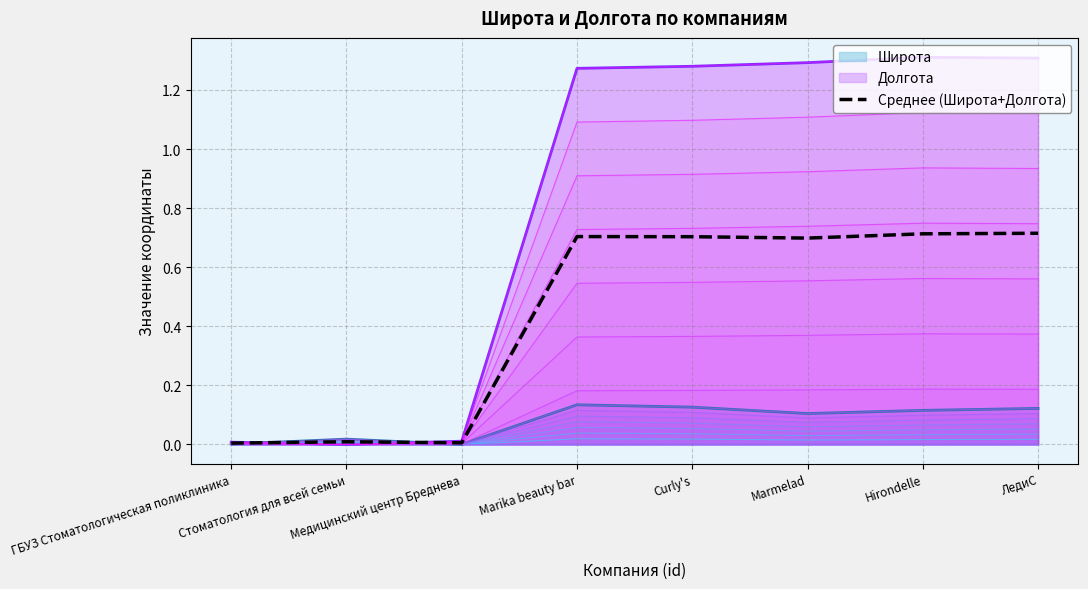

The chart shows a value of 0.7 at Marmelad. True or false?

True